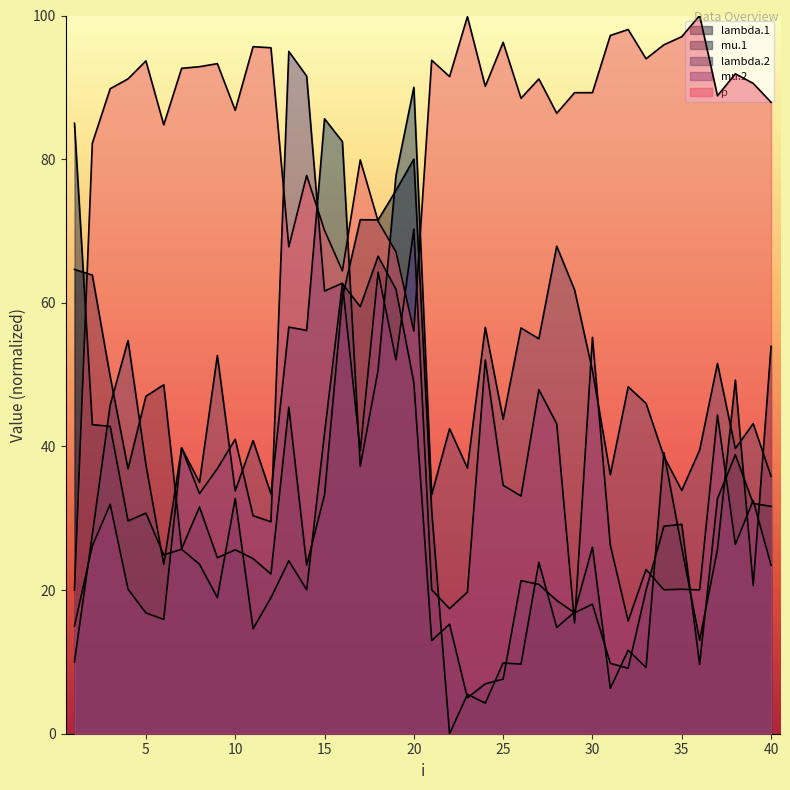

Reading left to right, list all the values displayed in this chart.

lambda.1: 64.7	63.9	49.8	36.9	47.0	48.6	25.7	31.6	24.5	25.6	24.4	22.2	45.5	23.5	33.3	60.7	71.6	71.5	75.6	80.0	31.0	0.0	5.5	4.3	9.9	9.7	23.9	14.8	17.0	26.0	6.3	11.6	9.2	39.1	25.9	13.0	25.7	49.2	20.7	53.9
mu.1: 85.0	43.0	42.8	29.6	30.7	24.9	25.7	23.6	18.9	32.8	14.6	18.9	24.1	20.0	41.8	62.6	59.5	66.5	61.9	48.9	13.0	15.3	5.0	6.9	7.6	21.3	20.8	18.6	16.8	18.0	9.8	9.1	20.0	28.9	29.2	9.7	32.7	38.8	32.0	31.7
lambda.2: 10.0	27.7	45.8	54.8	37.5	23.6	39.8	35.0	52.7	33.8	40.8	33.4	56.6	56.2	85.6	82.4	37.3	50.6	77.7	90.0	33.3	42.5	37.0	56.6	43.8	56.5	55.0	67.9	61.8	50.6	36.1	48.3	46.0	38.6	33.9	39.5	51.5	39.7	43.2	35.8
mu.2: 15.0	26.1	31.9	20.1	16.8	15.9	39.8	33.4	36.9	41.0	30.4	29.5	95.0	91.6	61.6	62.7	39.4	64.3	52.1	70.3	20.0	17.4	19.7	52.0	34.6	33.1	47.9	43.1	15.4	55.2	26.2	15.7	22.9	20.0	20.1	20.0	44.4	26.4	32.5	23.5
p: 20.0	82.2	89.8	91.2	93.7	84.8	92.6	92.9	93.3	86.8	95.7	95.5	67.8	77.7	70.1	64.5	79.9	71.4	67.1	56.1	93.8	91.5	99.8	90.1	96.3	88.5	91.2	86.4	89.3	89.3	97.2	98.1	94.0	95.9	97.1	100.0	88.8	91.9	90.6	87.9